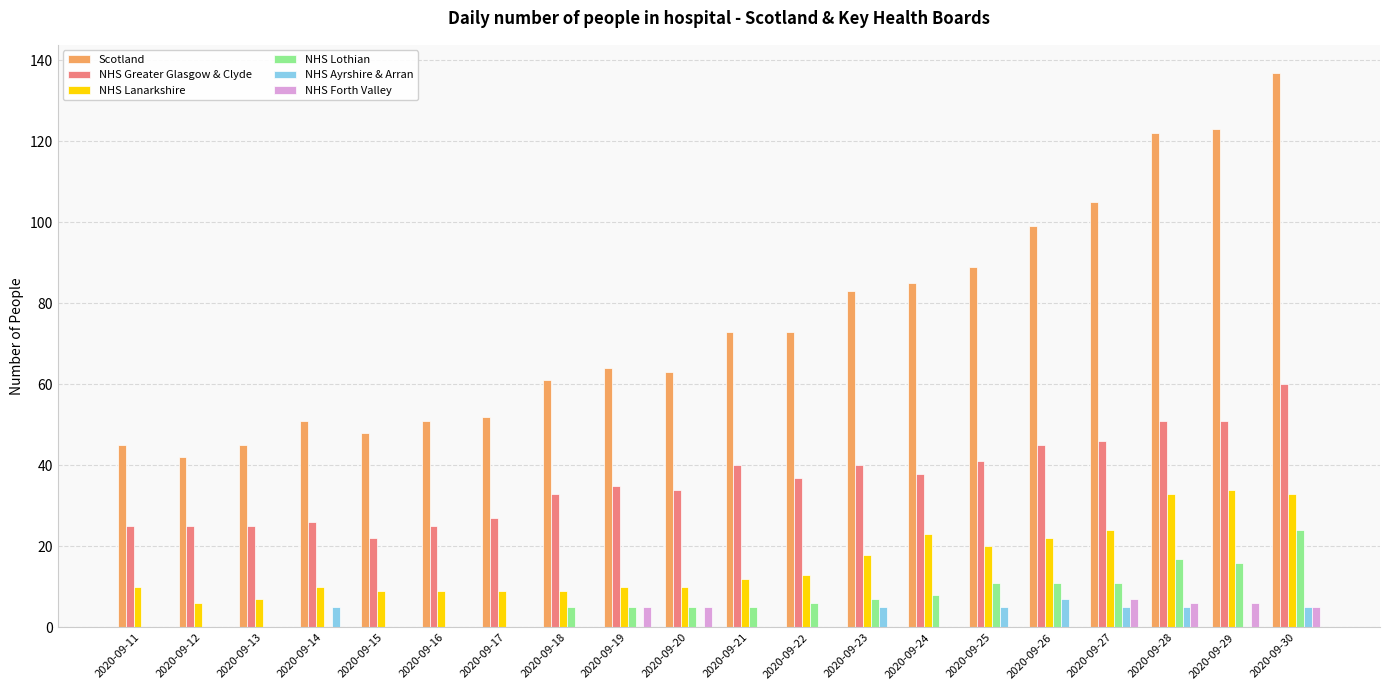

The Scotland series shows 73 at 2020-09-22. True or false?

True